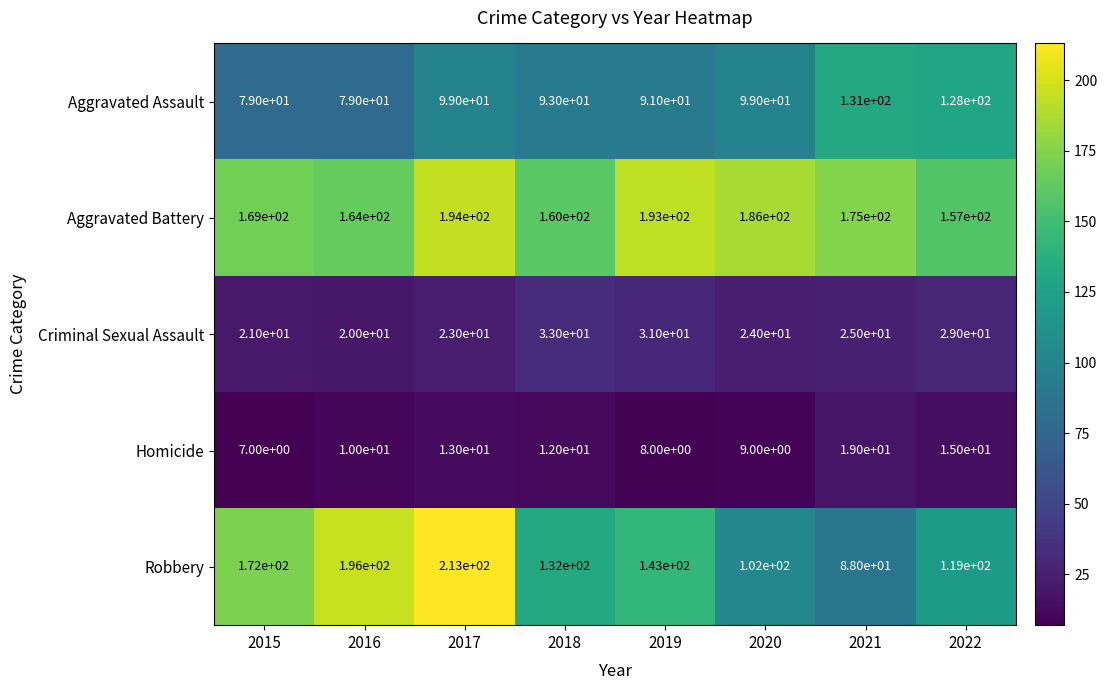

What is the smallest value displayed?

7